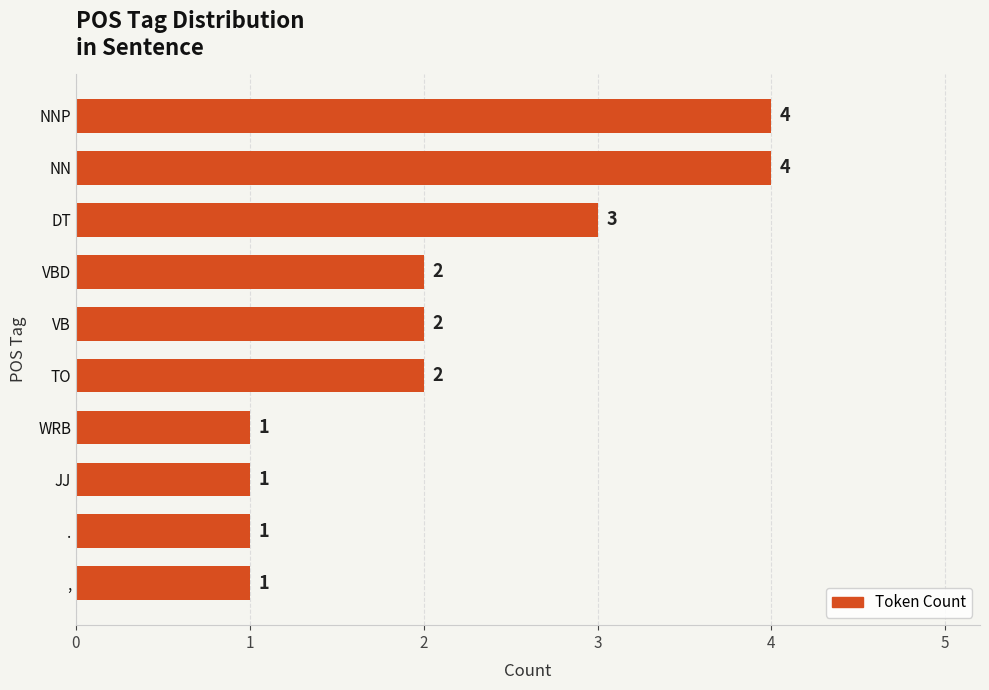

True or false: the data shows 2 at VBD.

True